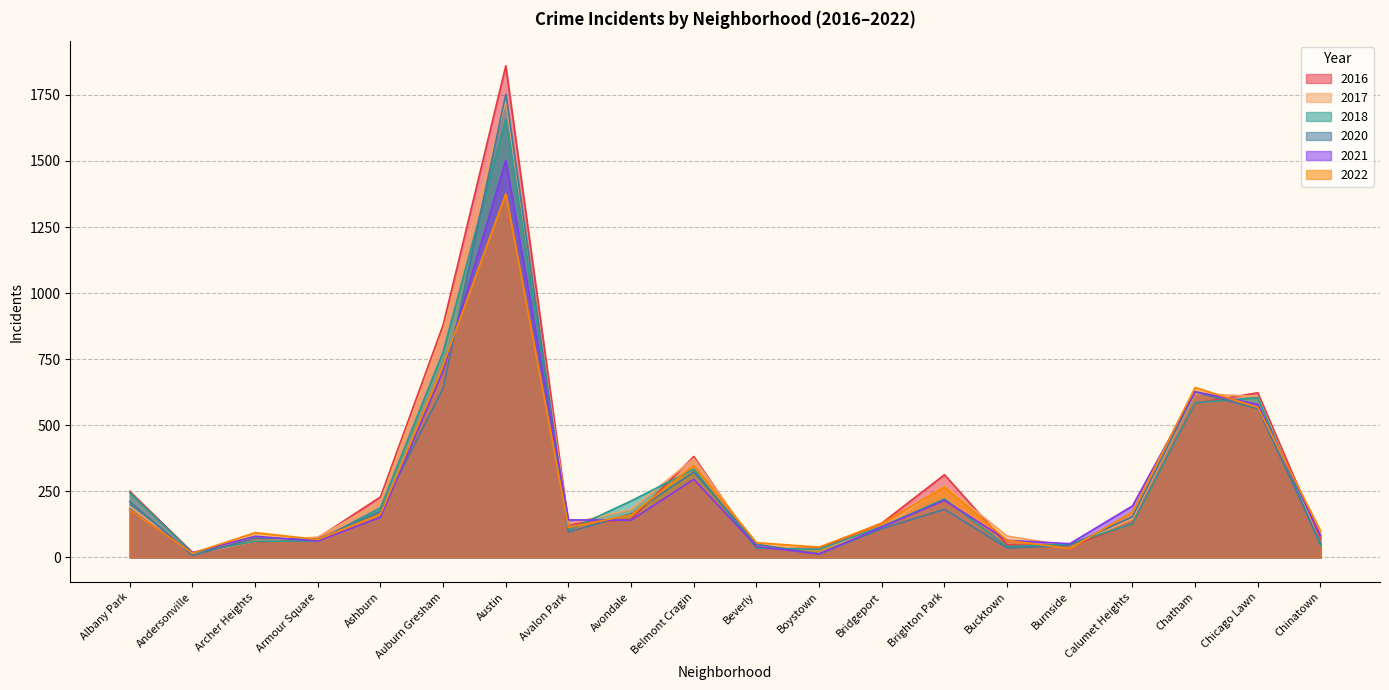

How many lines are shown in the chart?

6